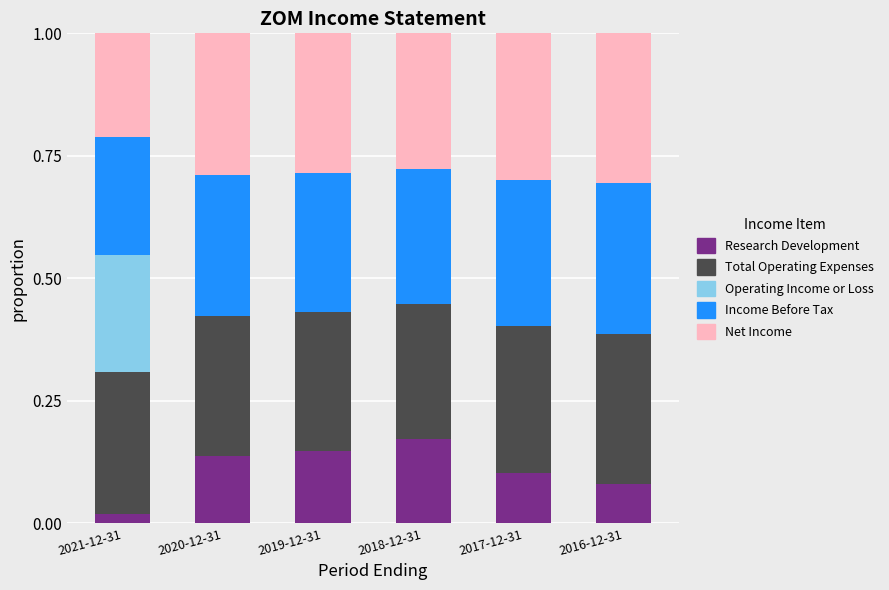

What is the total value across all series at 2016-12-31?

1.0